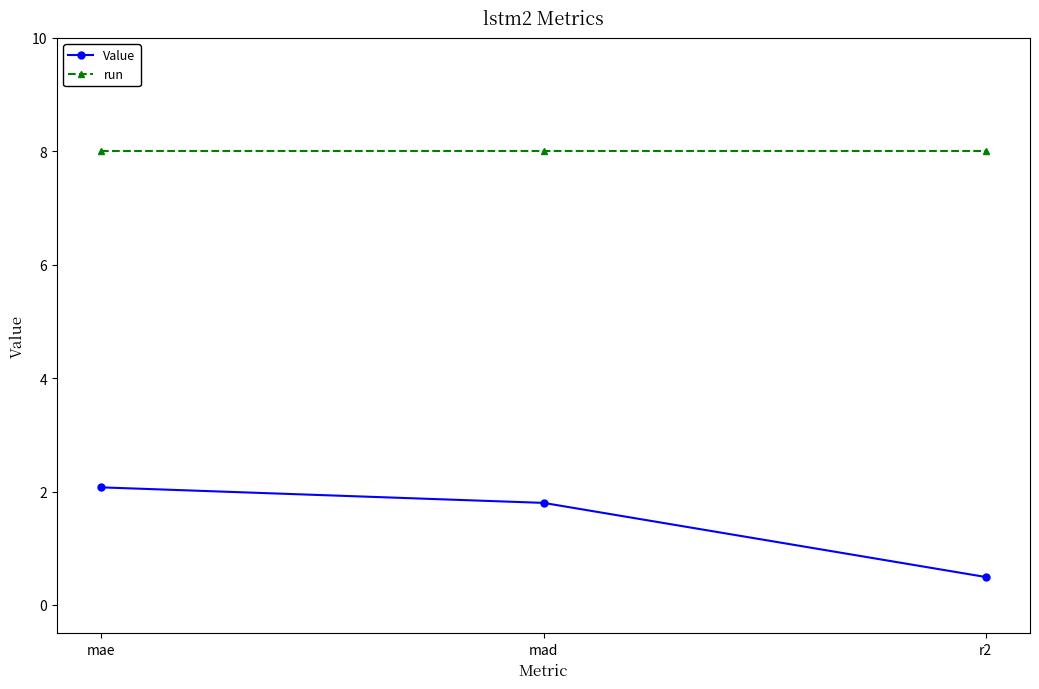

What is the label of the 1st point from the left?

mae